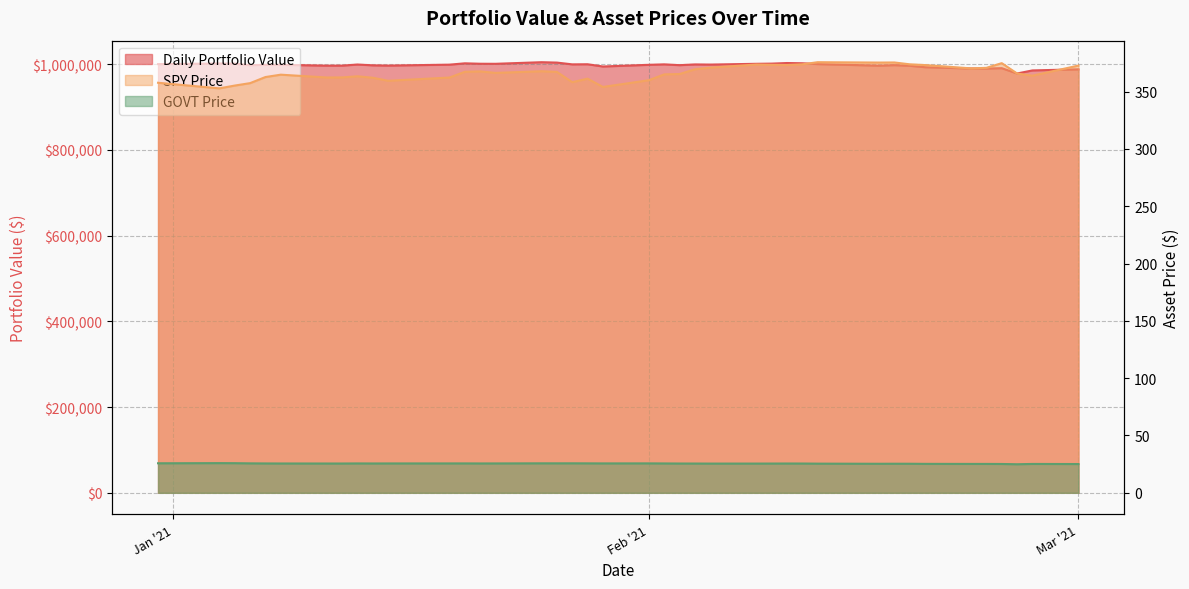

Is it true that GOVT Price equals 25.3 at 2021-02-16?

True